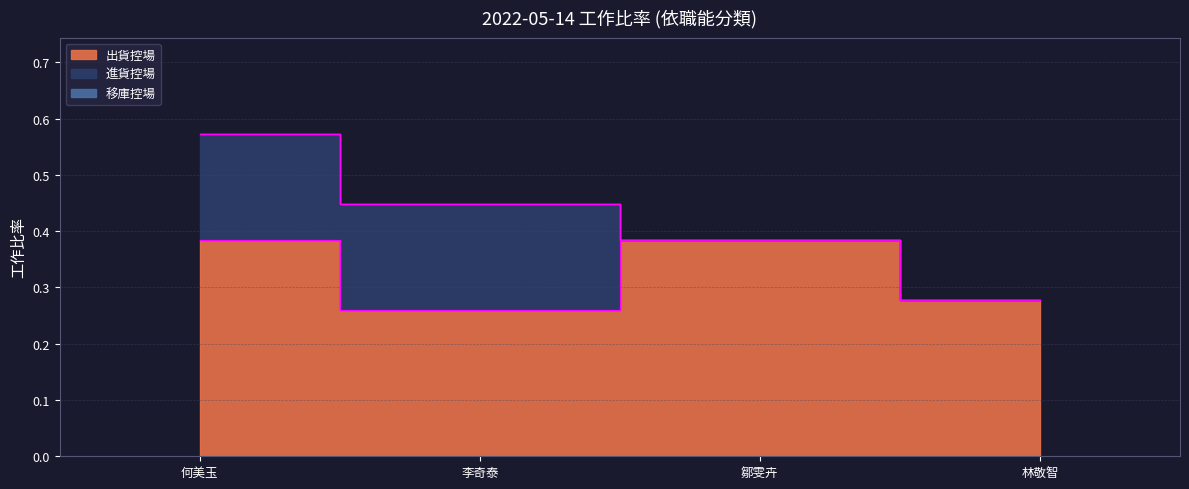

What is the sum of the 進貨控場 values at 何美玉 and 鄒雯卉?

0.2